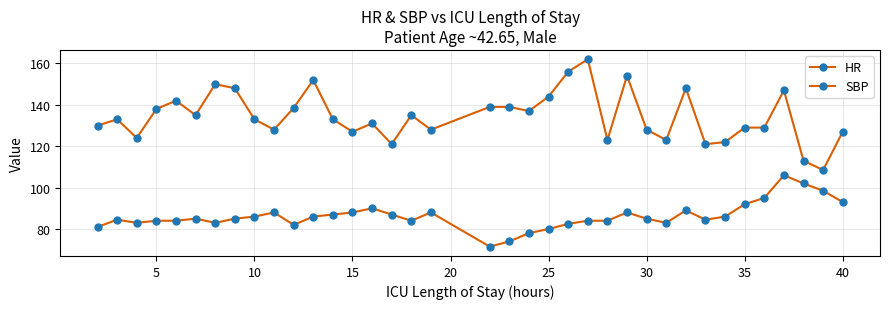

How many lines are shown in the chart?

2